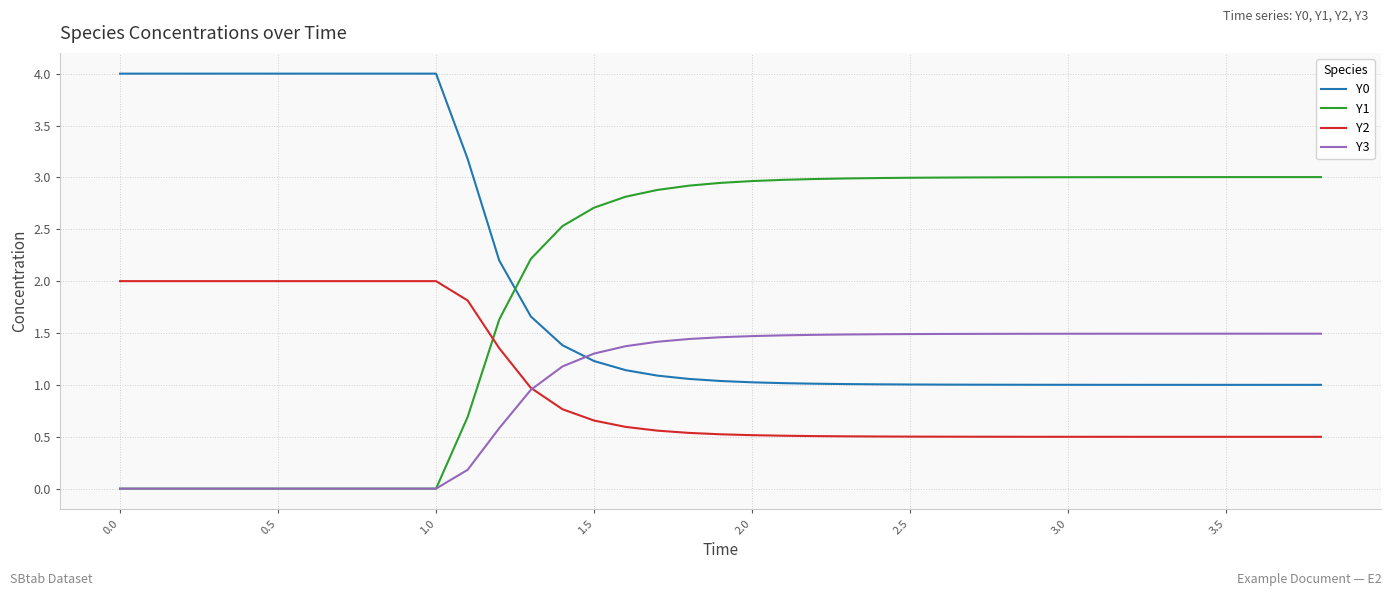

List the series in order of their peak value, highest first.

Y0, Y1, Y2, Y3